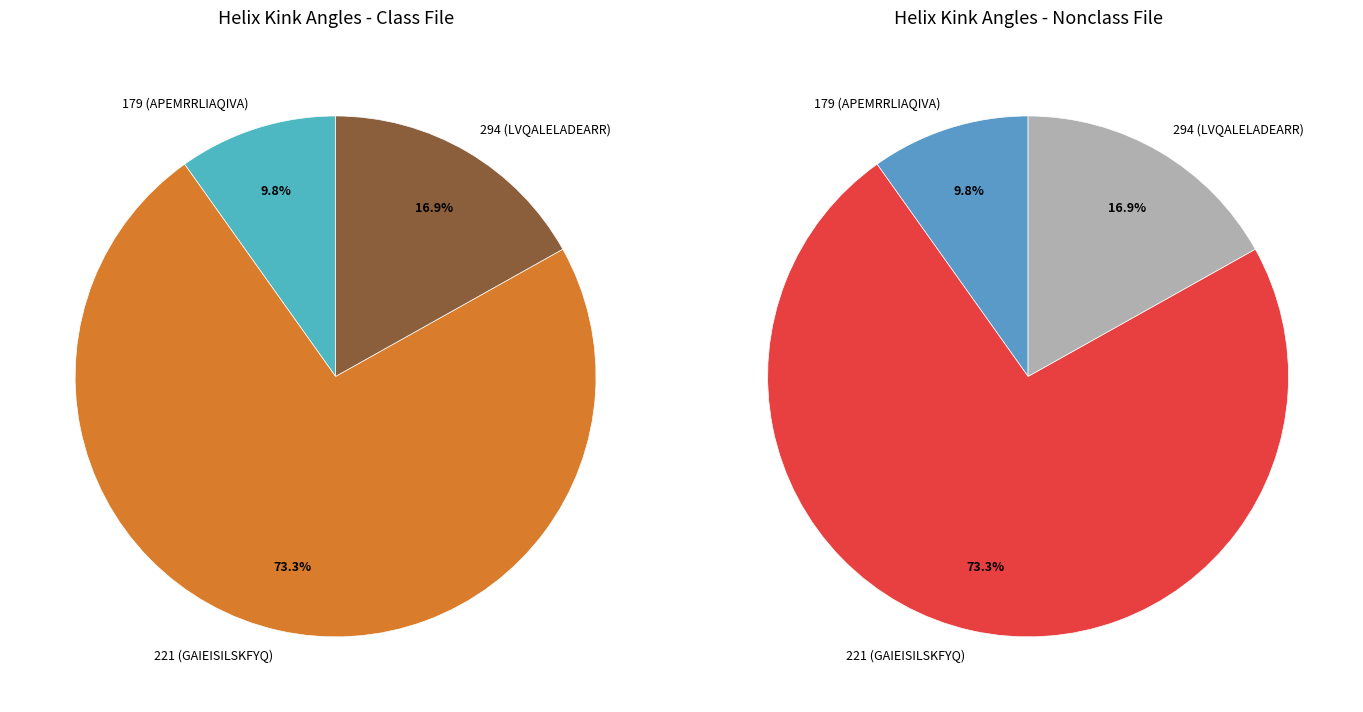

What percentage is the 179 (APEMRRLIAQIVA) slice, to the nearest percent?

10%